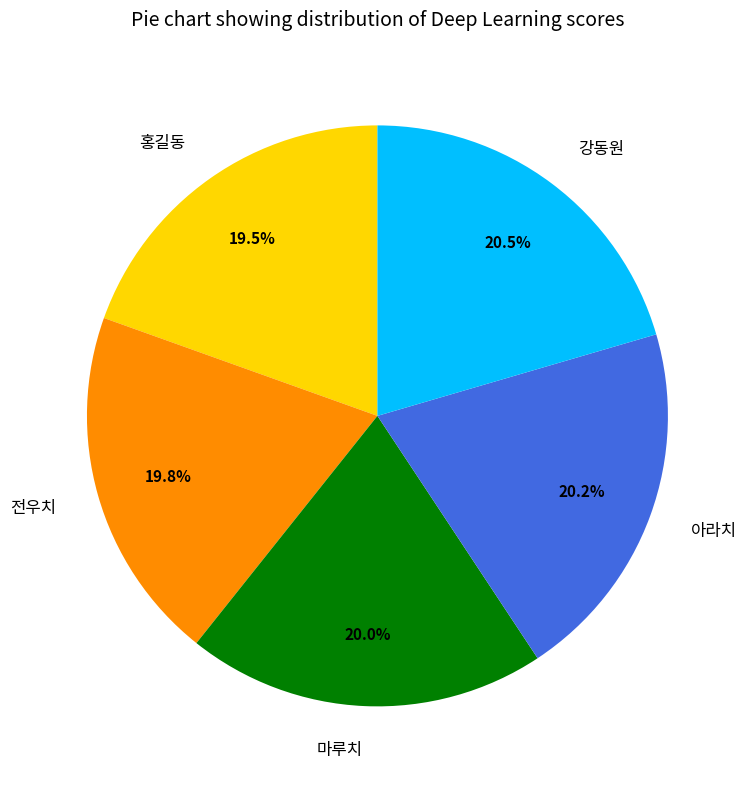

To the nearest percent, what portion does 전우치 represent?

20%